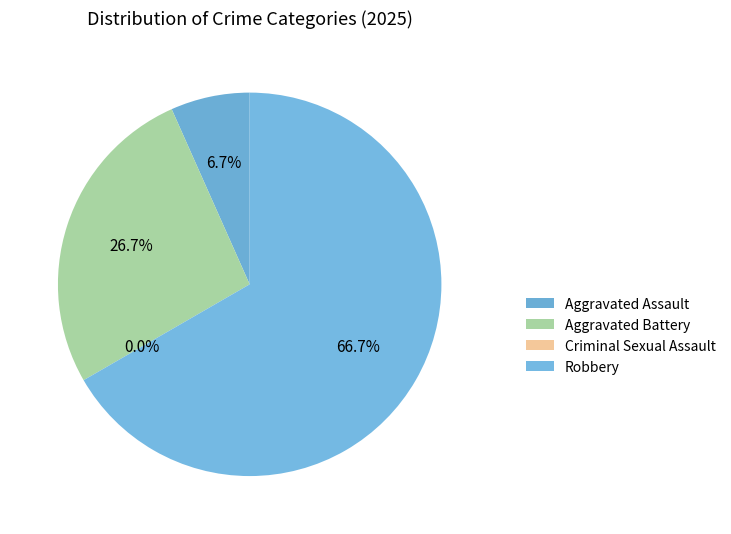

Is Aggravated Battery the majority of the pie?

No